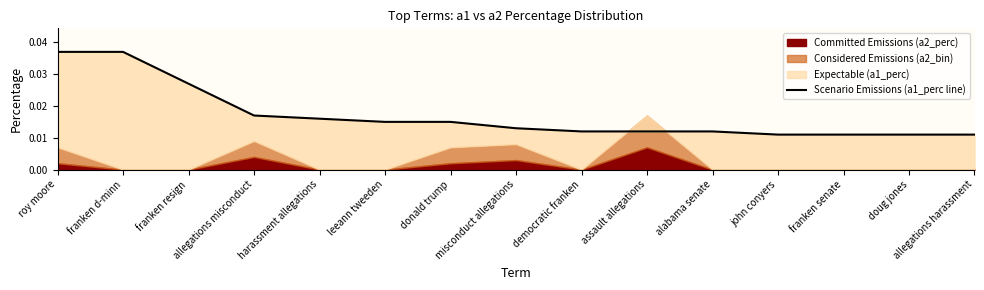

What position from the right is john conyers?

4